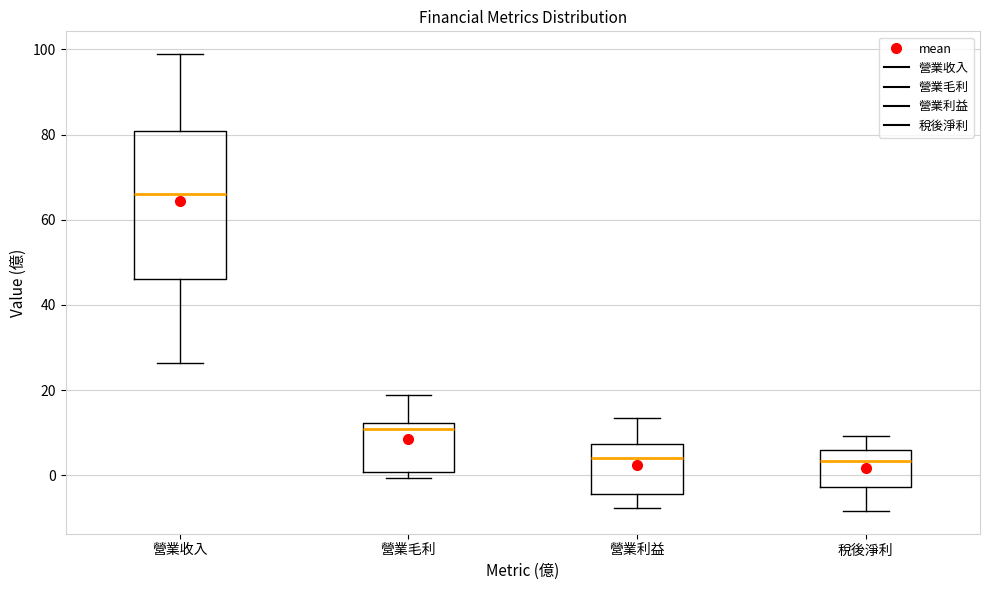

Reading left to right, transcribe this box plot: for each box, give where its median line is, the range the box spans, and where its two whiskers end, as read against the y-axis. The values are not printed on the chart, so give them approximately, as read against the axis.

營業收入: median 66, box 46 to 80, whiskers 26 to 98
營業毛利: median 10, box 0 to 12, whiskers 0 (just below the box's lower edge) to 18
營業利益: median 4, box -4 to 8, whiskers -8 to 14
稅後淨利: median 4, box -2 to 6, whiskers -8 to 10